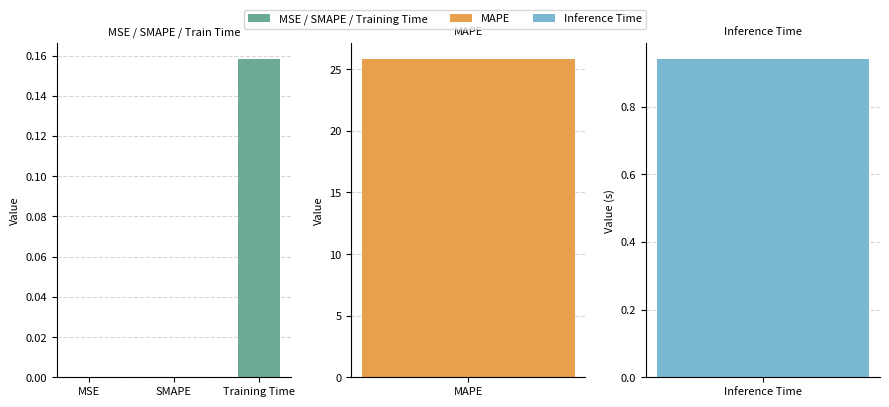

The chart shows a value of 0.0 at MSE. True or false?

False